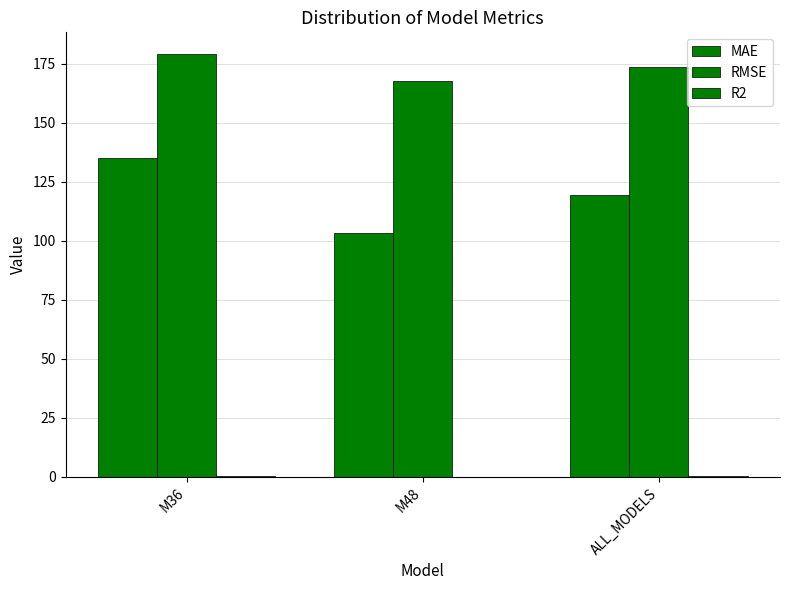

Does the chart contain stacked bars?

No